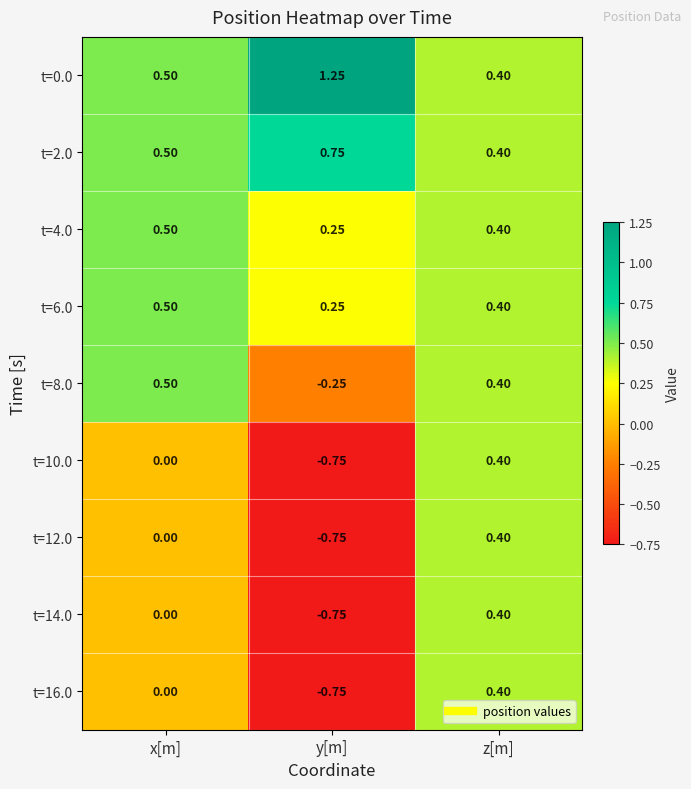

Which label corresponds to the largest value in the chart?

y[m]